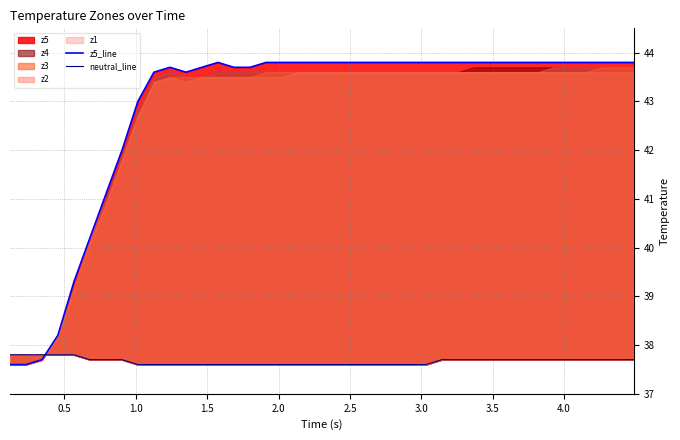

Count the number of categories in the chart.

40